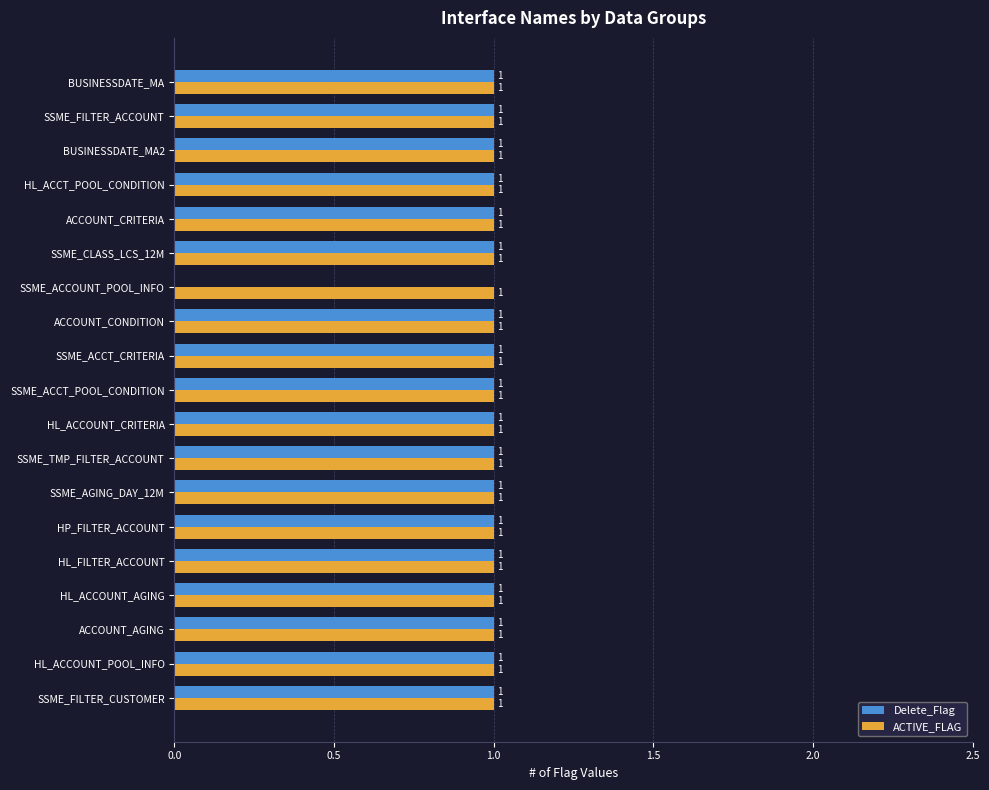

The ACTIVE_FLAG series shows 1 at BUSINESSDATE_MA. True or false?

True